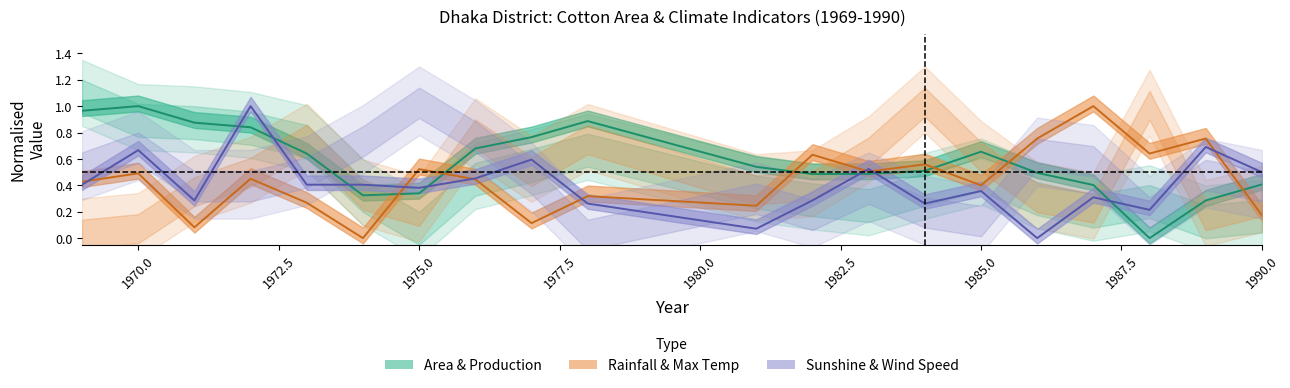

After their last crossing, which series has the higher values: Rainfall / Max Temp or Bright Sunshine / Wind Speed?

Bright Sunshine / Wind Speed